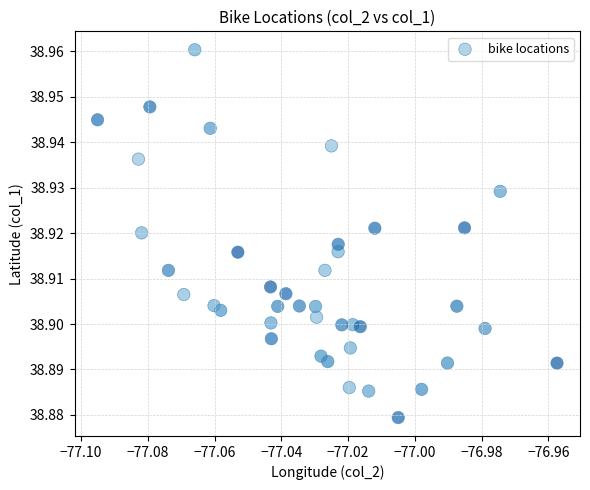

How many points are shown in the scatter plot?

40